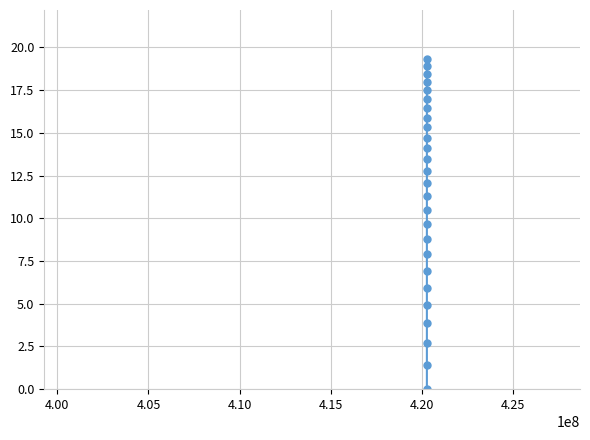

What is the maximum value shown in the chart?

19.3